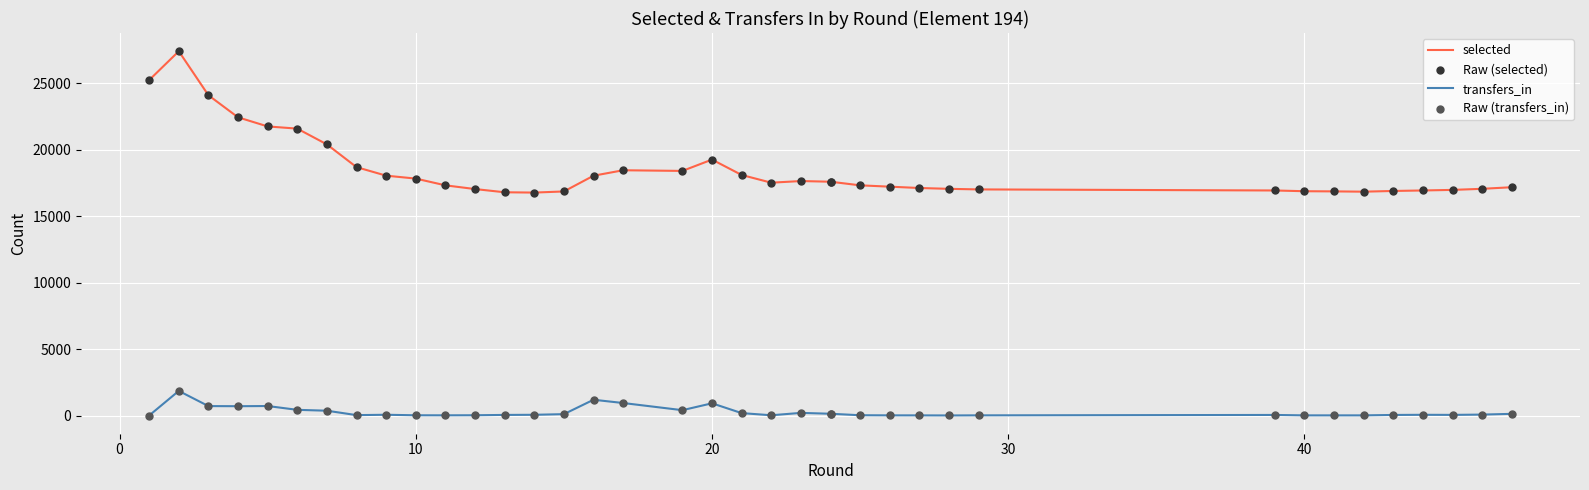

Is the value of Raw (selected) at 8 greater than the value of selected at 31?

Yes